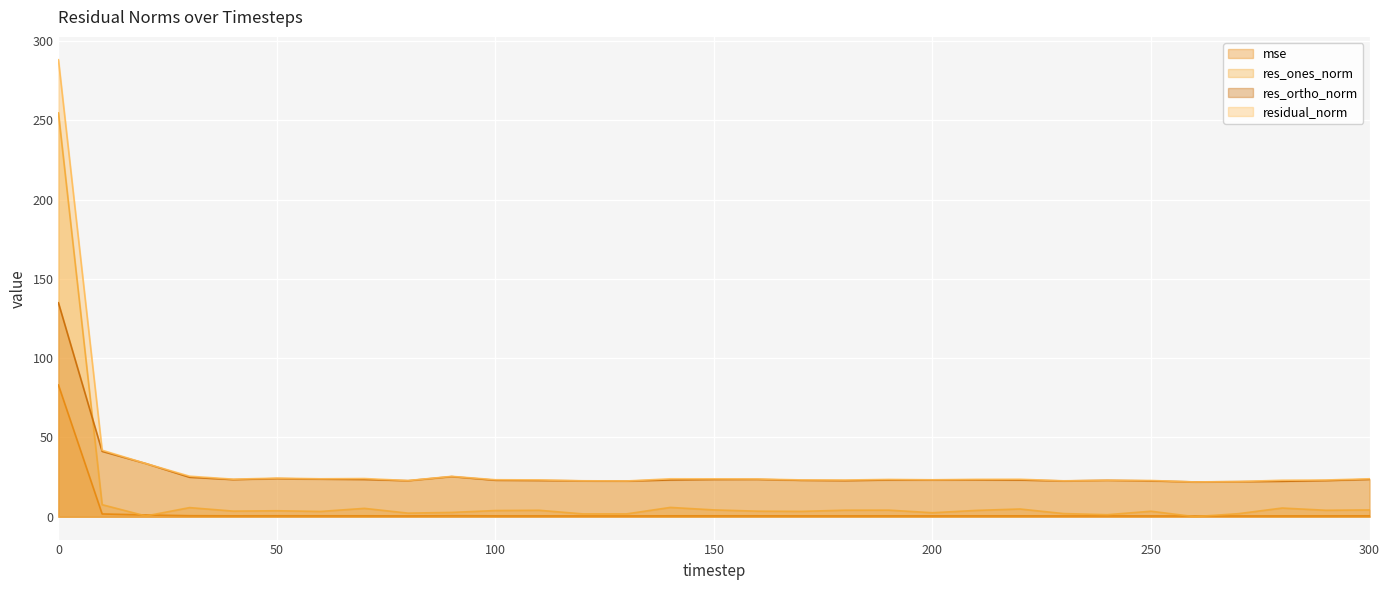

How many lines are shown in the chart?

4